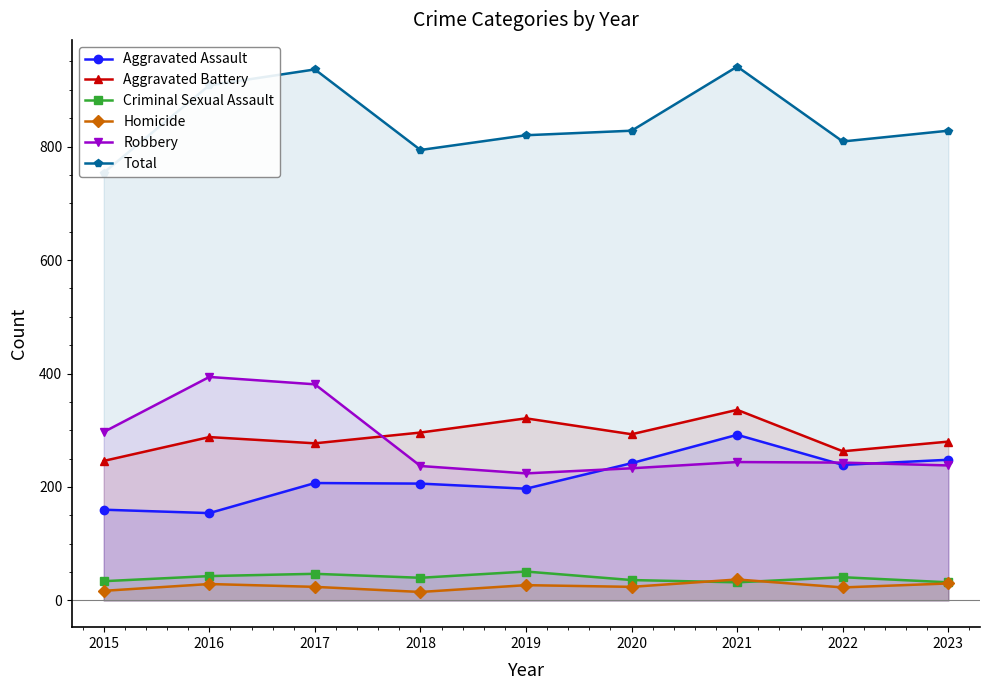

What are all the series names shown in the legend?

Aggravated Assault, Aggravated Battery, Criminal Sexual Assault, Homicide, Robbery, Total